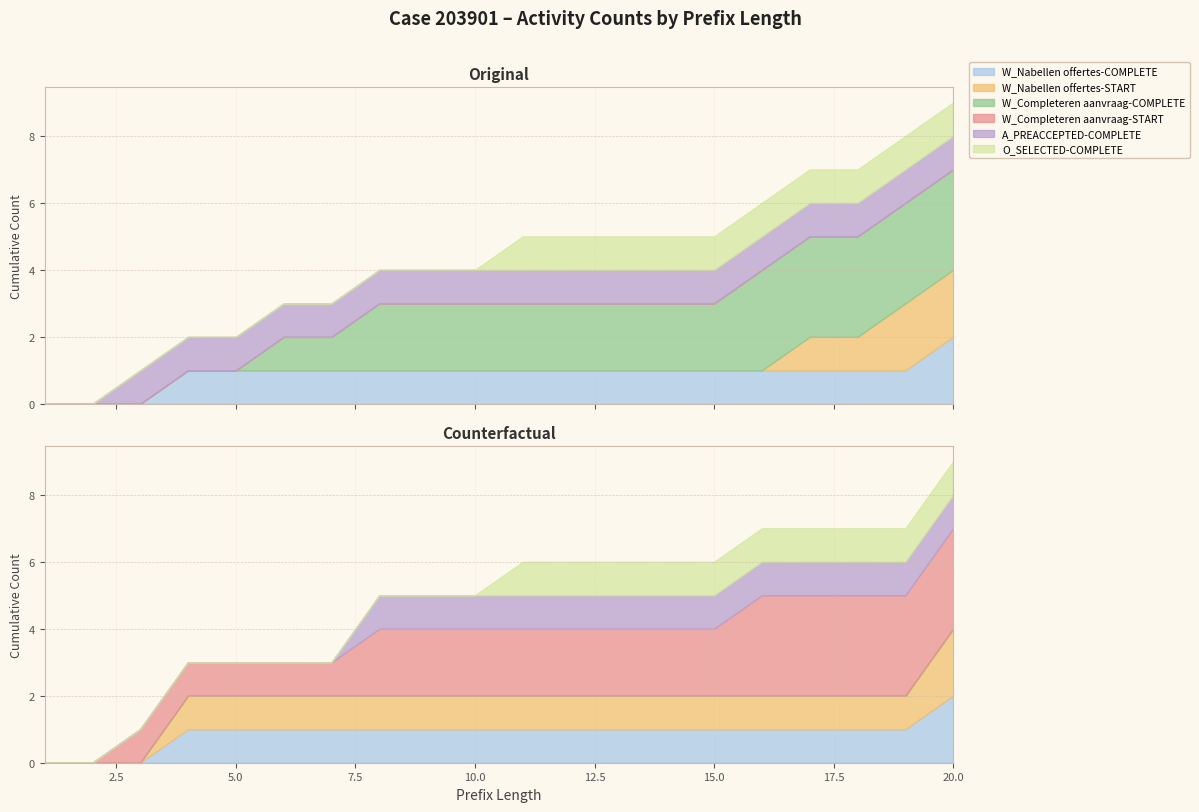

True or false: O_SELECTED-COMPLETE has more than 2 points higher than both neighbors.

False